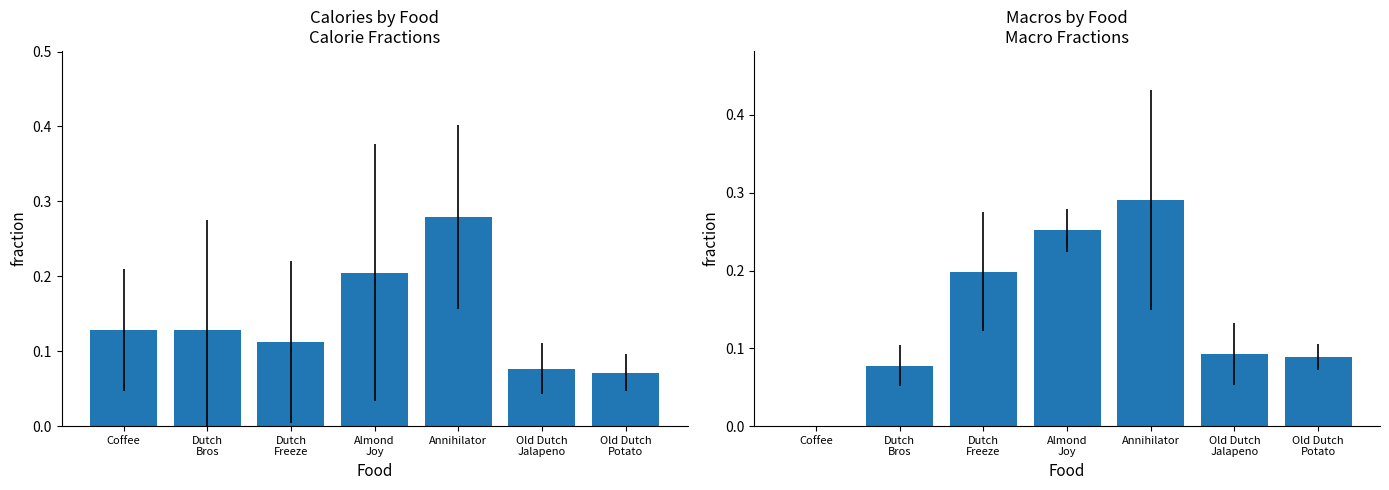

Reading right to left, extract all data points from this chart.

Calories: Old Dutch
Potato=0.1	Old Dutch
Jalapeno=0.1	Annihilator=0.3	Almond
Joy=0.2	Dutch
Freeze=0.1	Dutch
Bros=0.1	Coffee=0.1
Macros: Old Dutch
Potato=0.1	Old Dutch
Jalapeno=0.1	Annihilator=0.3	Almond
Joy=0.3	Dutch
Freeze=0.2	Dutch
Bros=0.1	Coffee=0.0